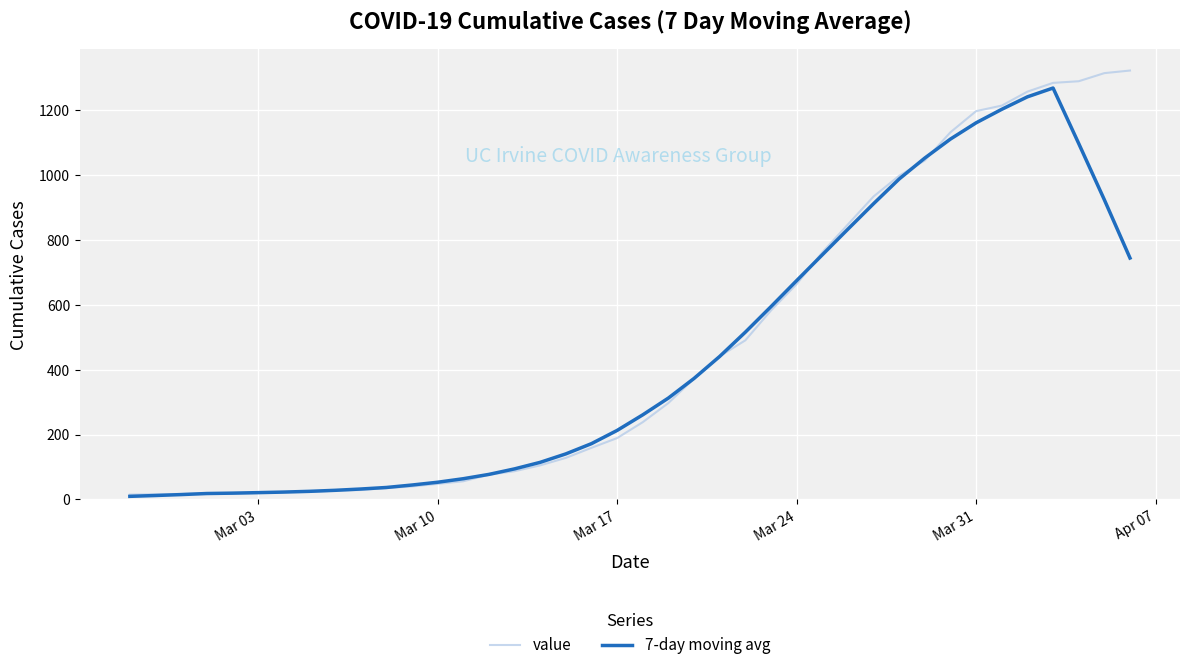

Does the chart display data point markers on the line(s)?

No